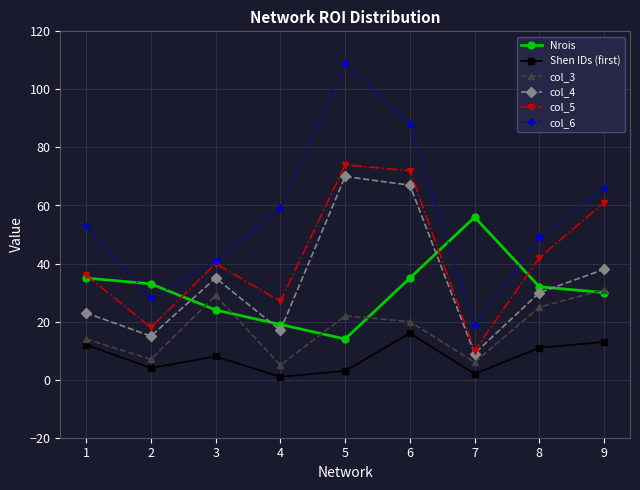

At which label does col_3 first exceed 20?

3